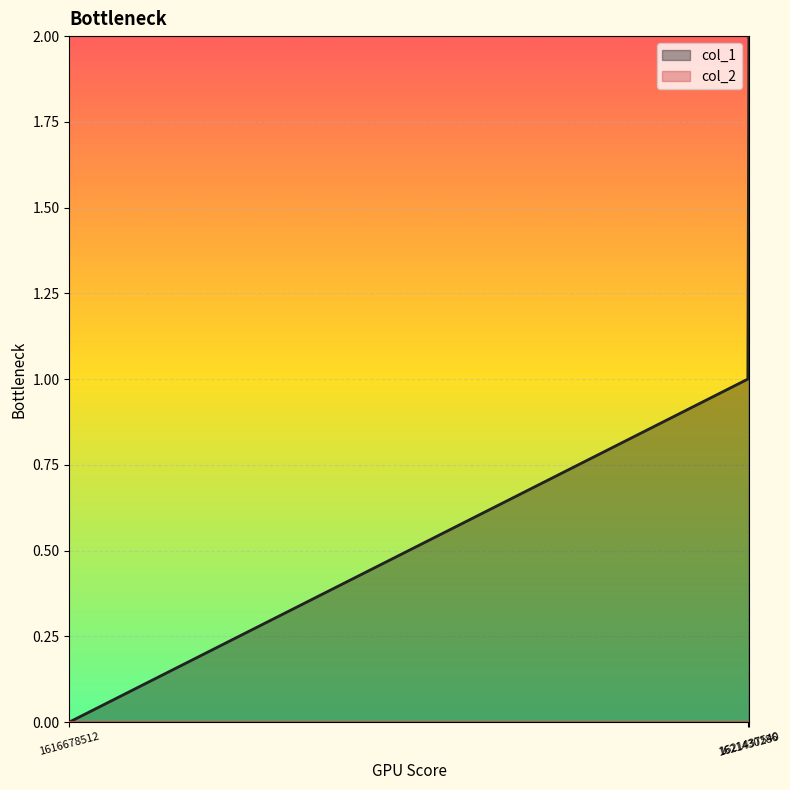

Which series has the largest range (max minus min)?

col_1